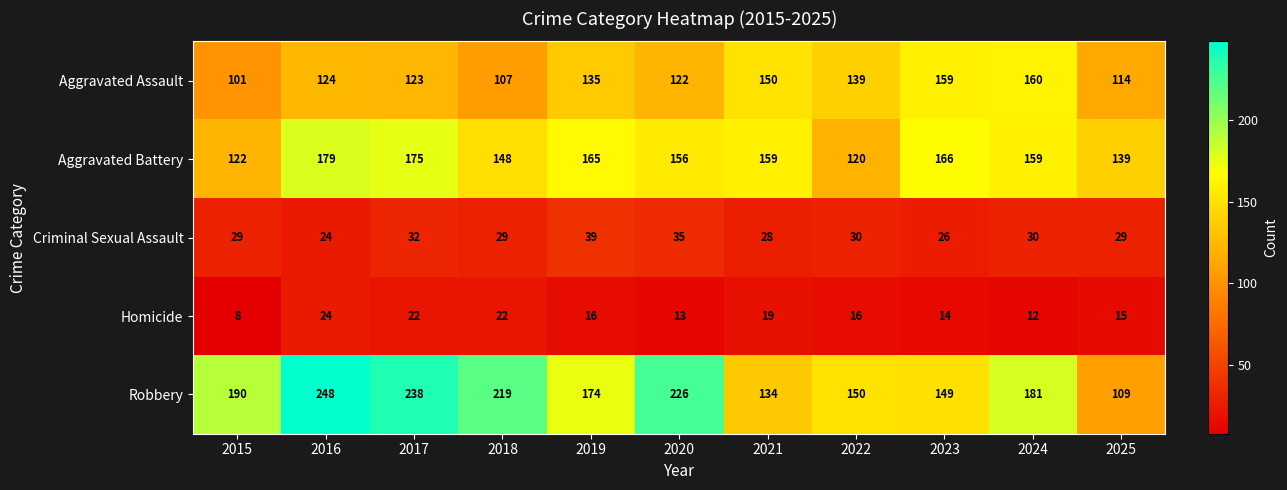

What is the highest value of the Aggravated Battery series?

179